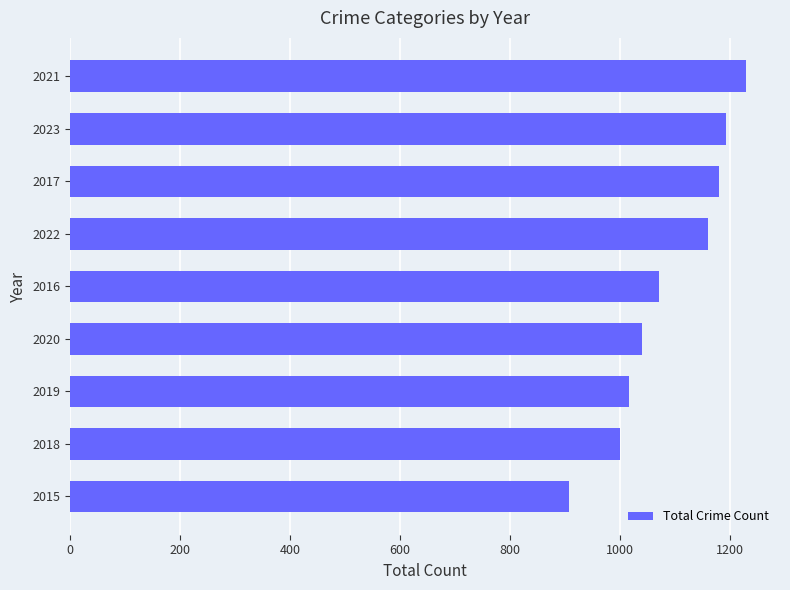

The chart shows a value of 1180 at 2017. True or false?

True